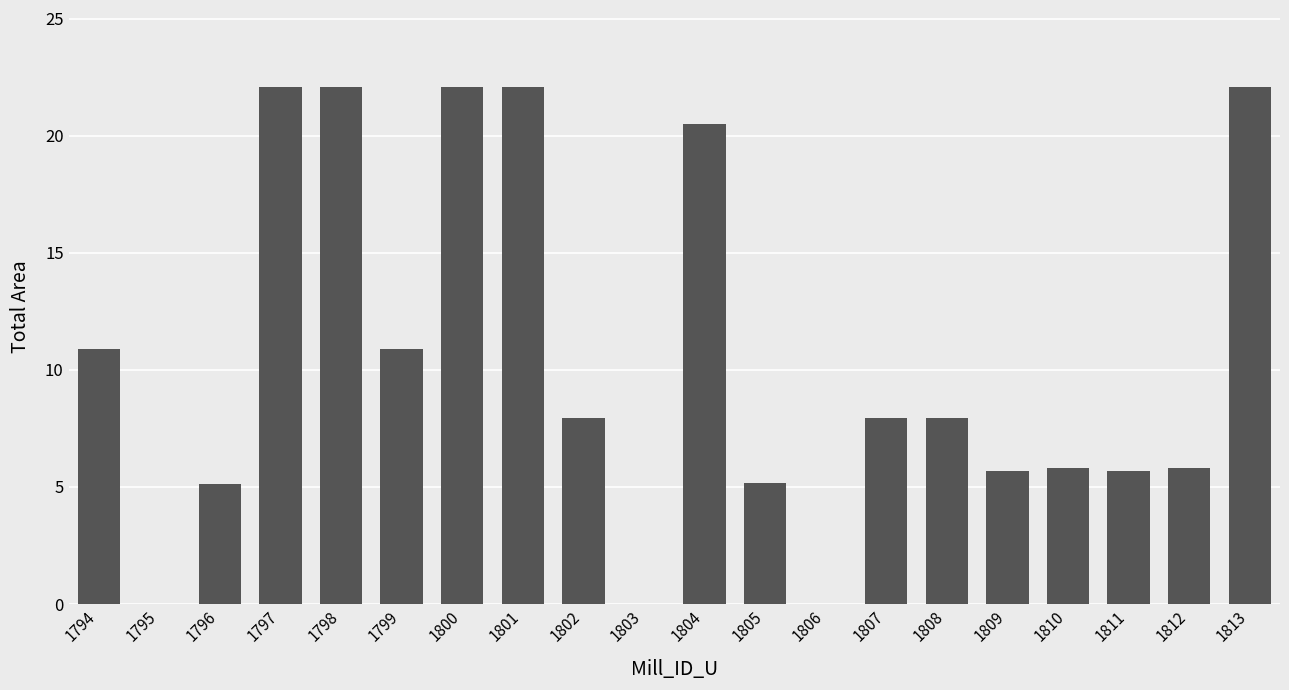

What is the maximum value shown in the chart?

22.1